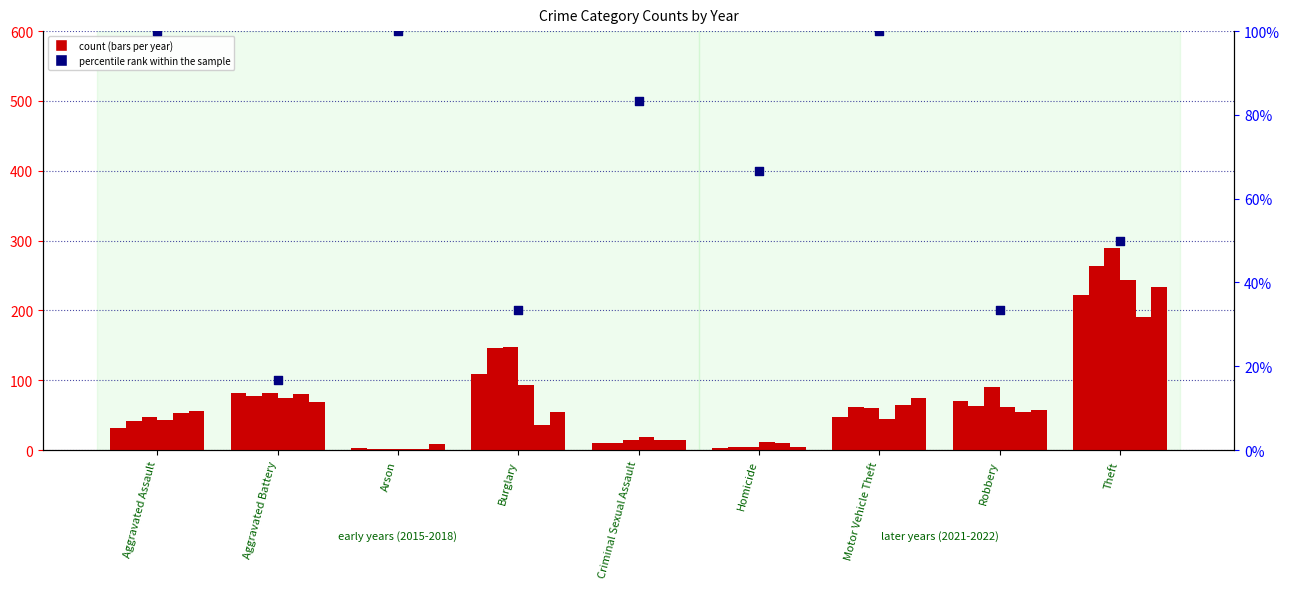

What is the change in value from Arson to Homicide?

-33.3